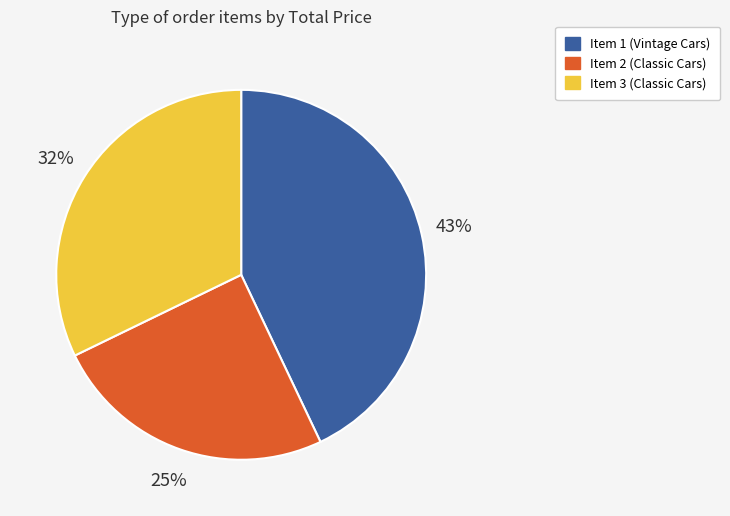

Rank the categories by value from lowest to highest.

Item 2 (Classic Cars), Item 3 (Classic Cars), Item 1 (Vintage Cars)